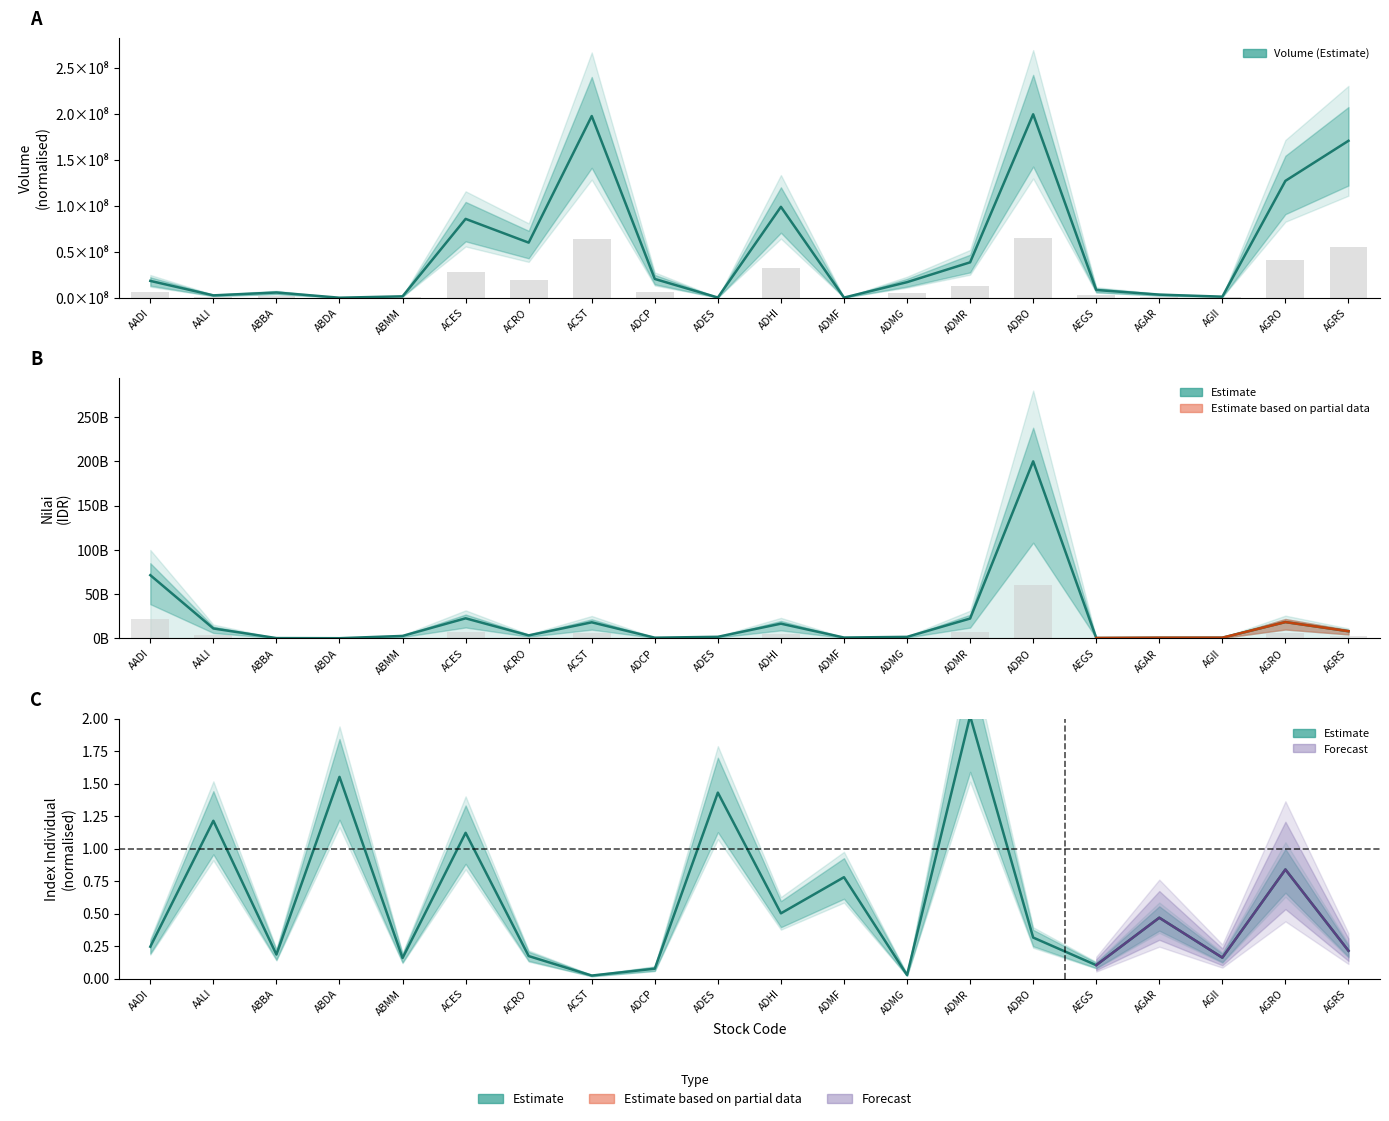

Are the bars horizontal?

No